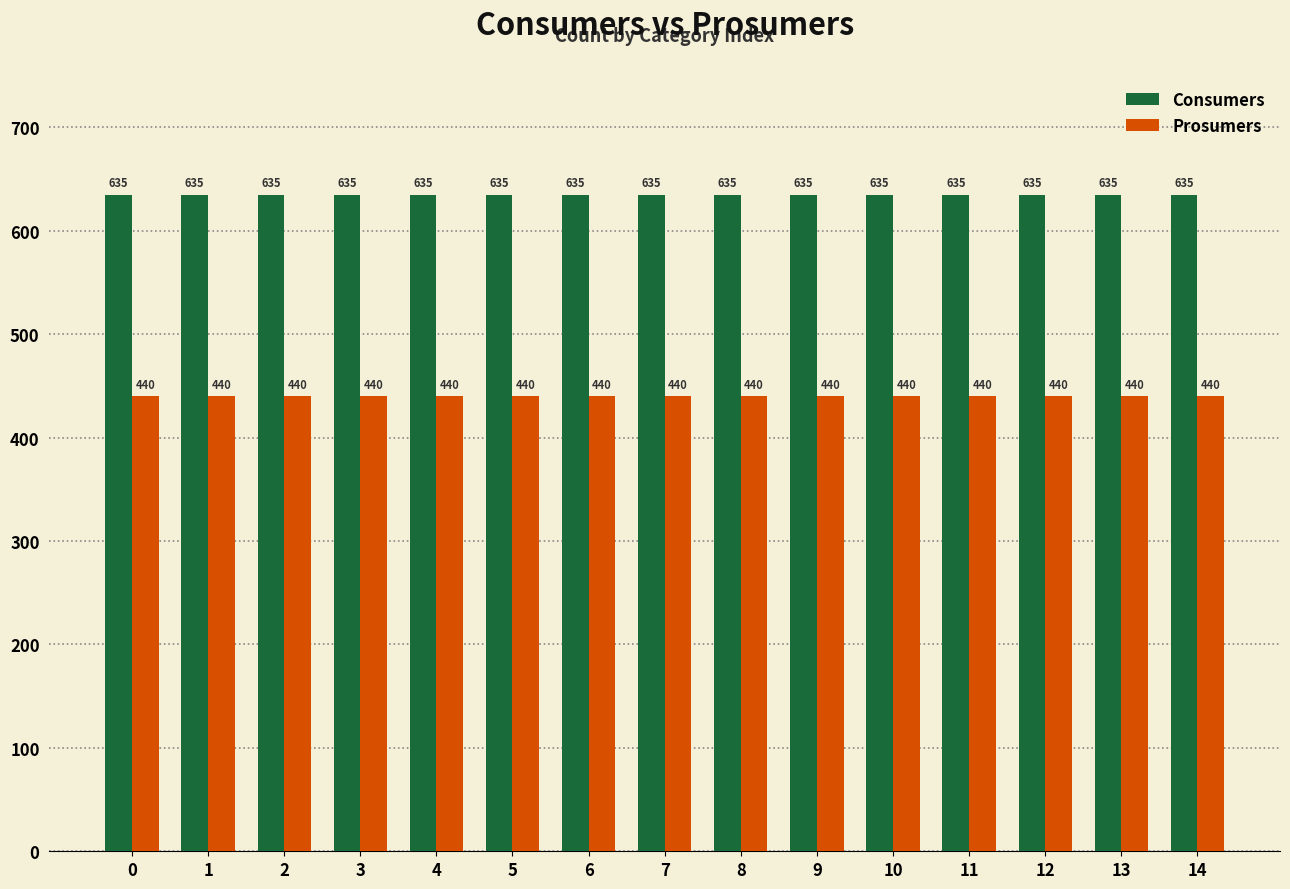

How many groups of bars are there?

15